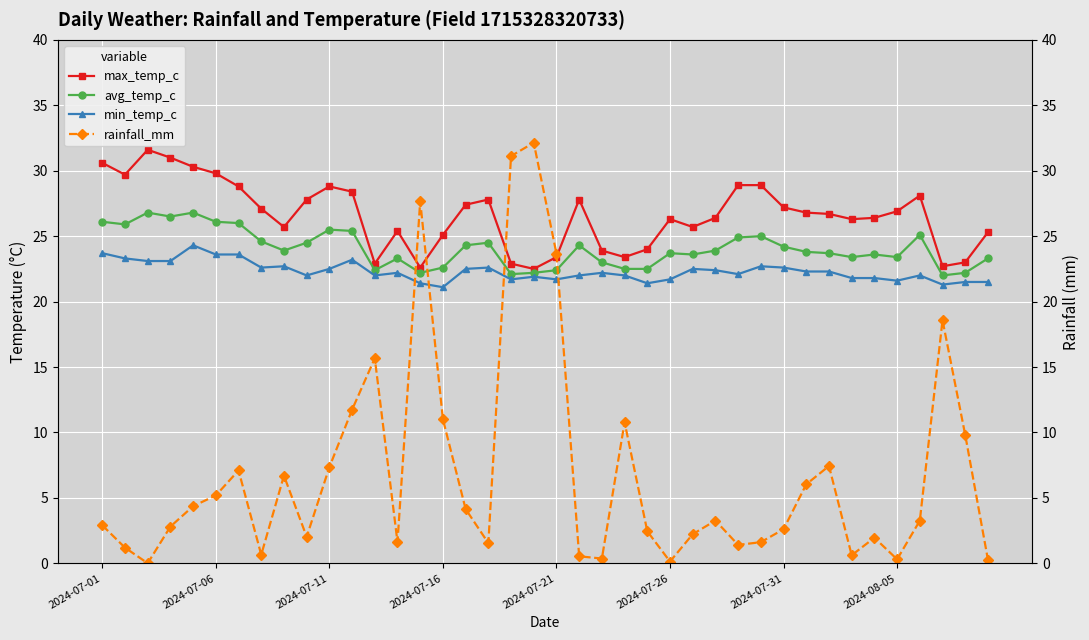

True or false: min_temp_c and max_temp_c cross at least once.

False